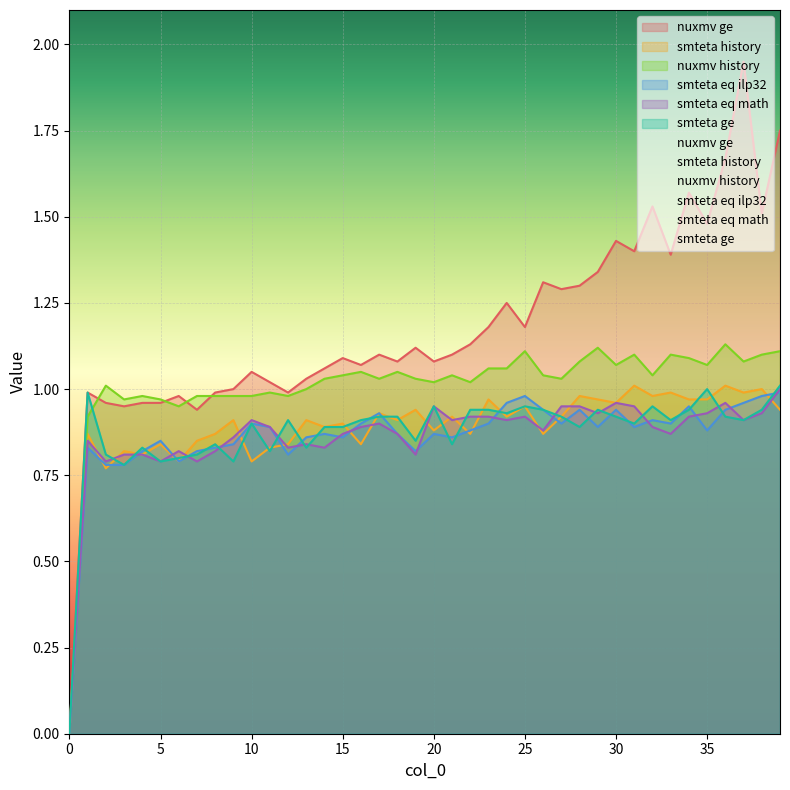

What is the value of the smteta ge point at the 22nd from the left?

0.8